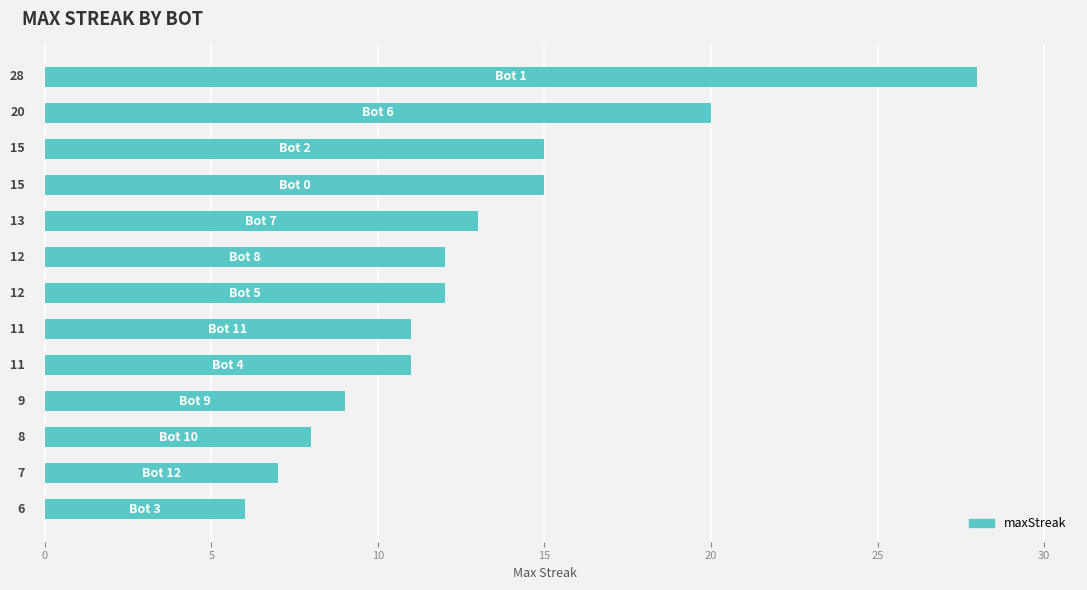

What is the minimum value shown in the chart?

6